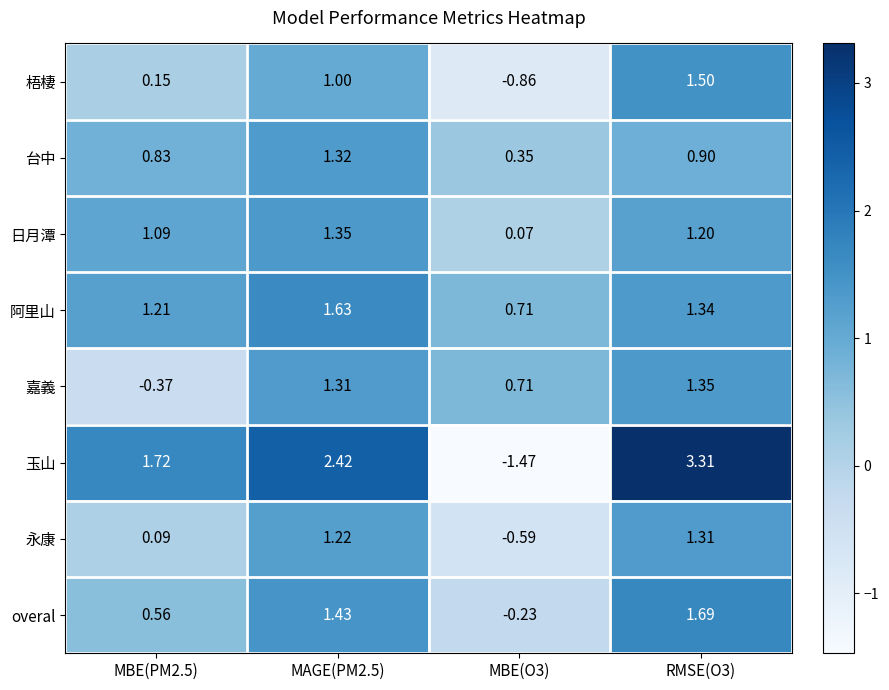

What is the greatest value displayed?

3.3